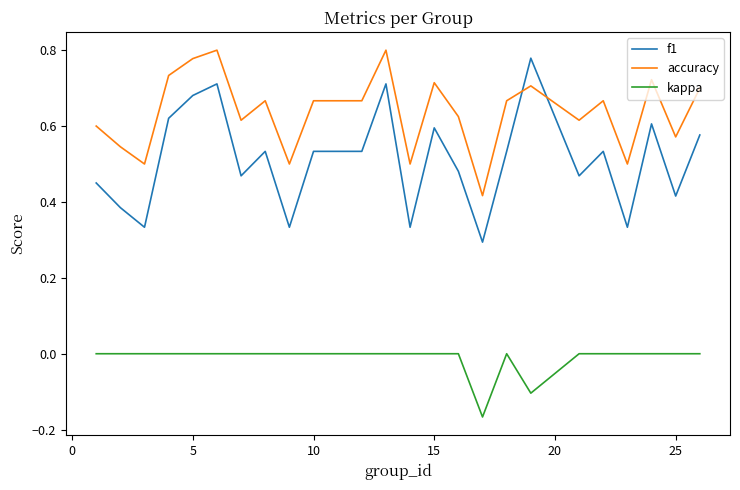

Rank the series by their average value, from highest to lowest.

accuracy, f1, kappa